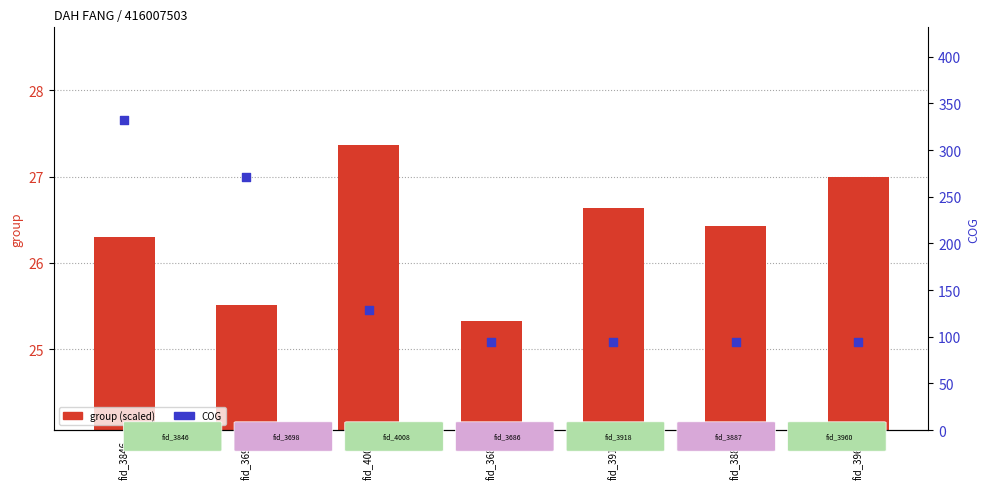

Which series contains the highest Y value?

COG